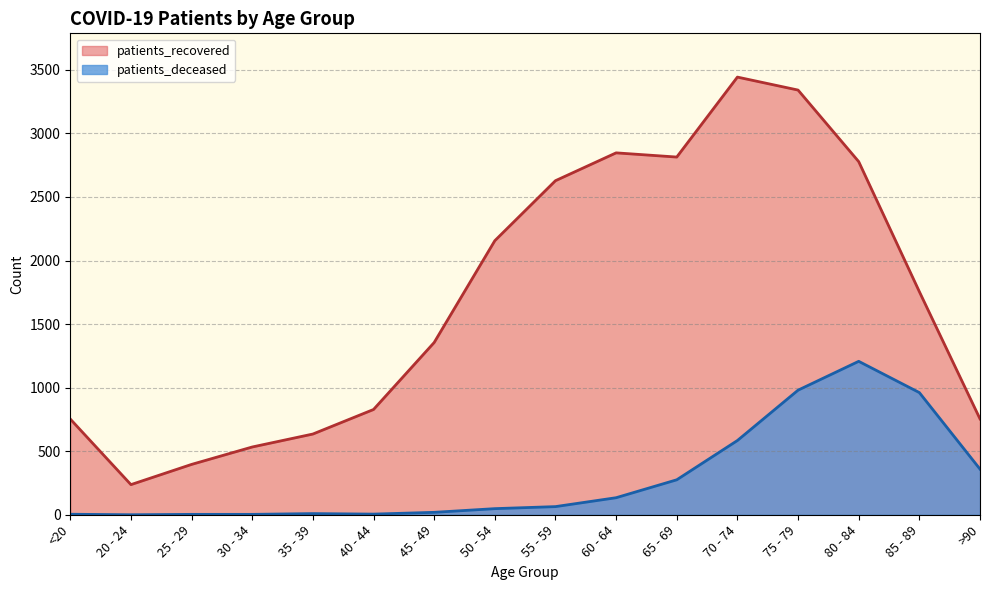

At which label is patients_recovered closest to 1840?

85 - 89